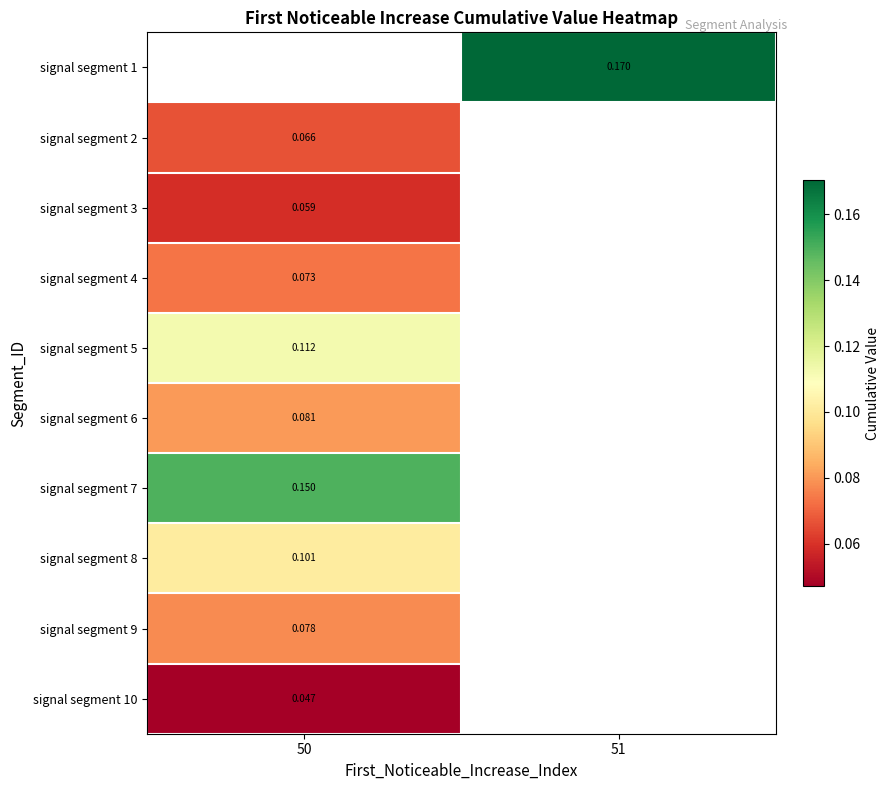

Between 51 and 50, which is larger?

50